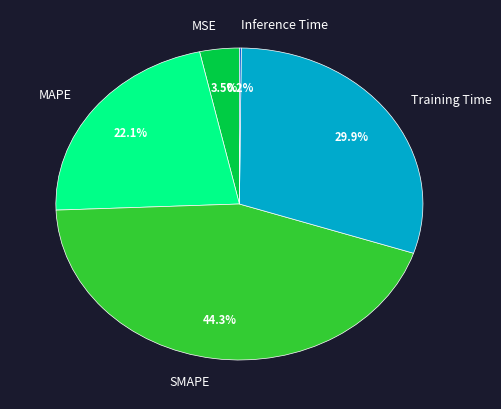

To the nearest percent, what is the difference between the largest and smallest slice percentages?

44%